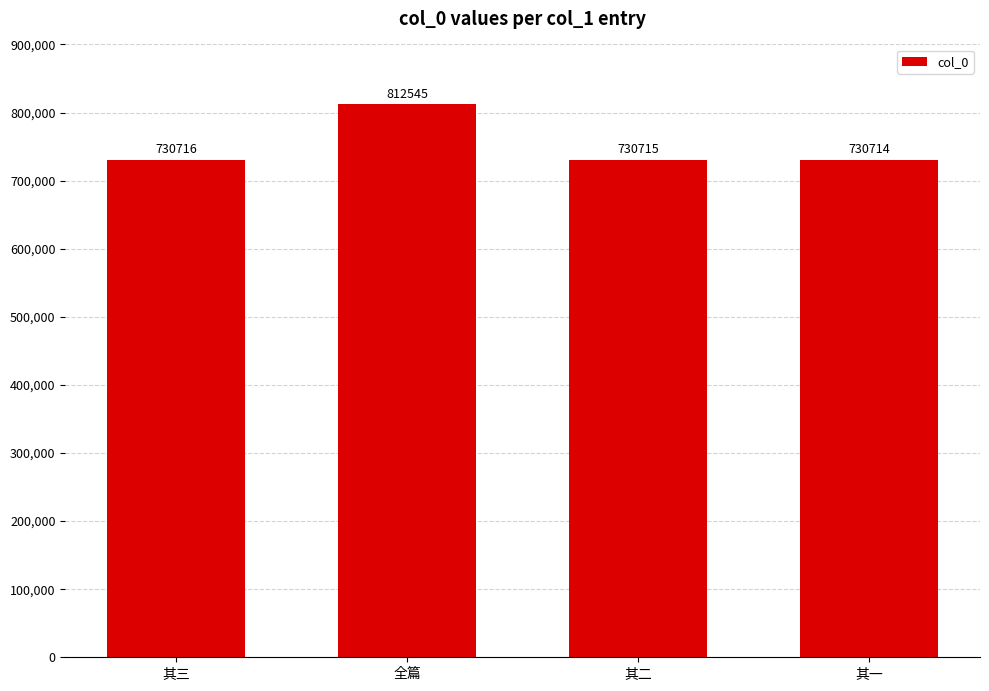

Approximately how many times larger is the value at 其二 compared to 其三?

1.0